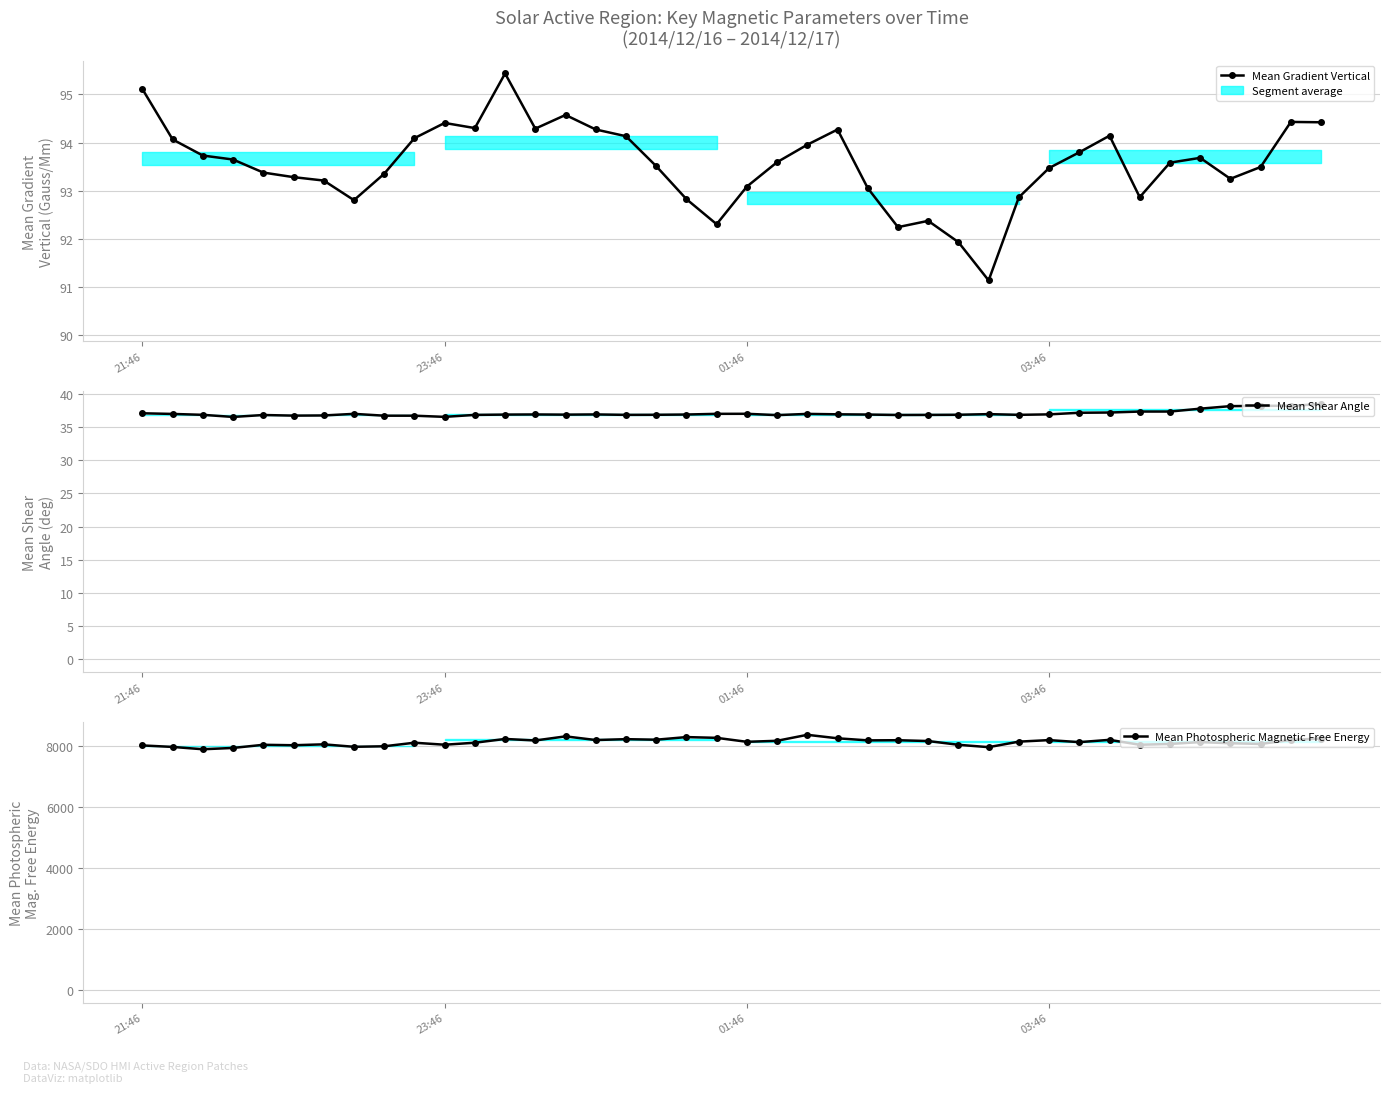

At which category does Mean Gradient Vertical reach its first local peak?

23:46